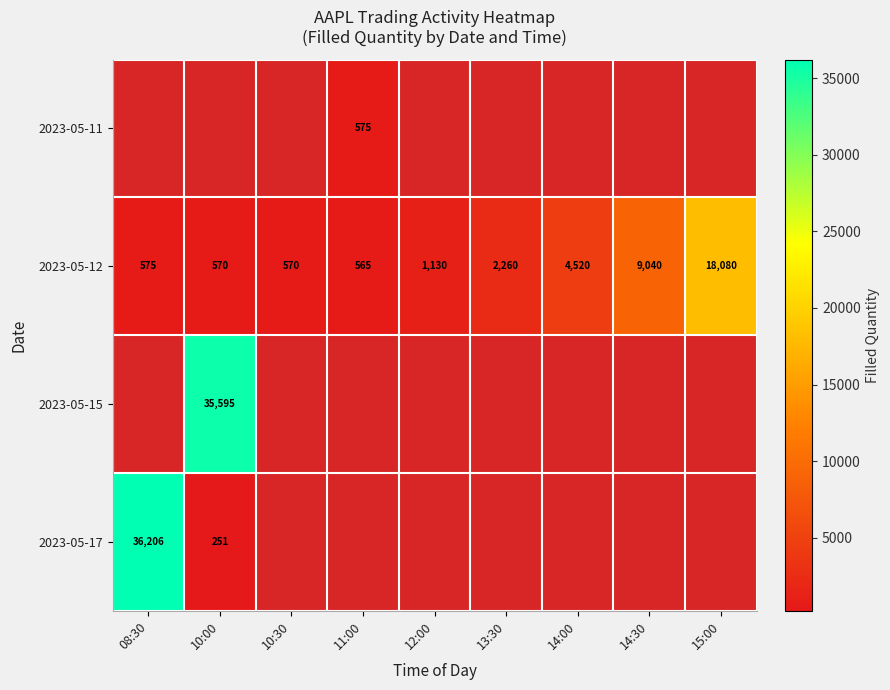

Which category has the highest value in the 2023-05-12 series?

15:00